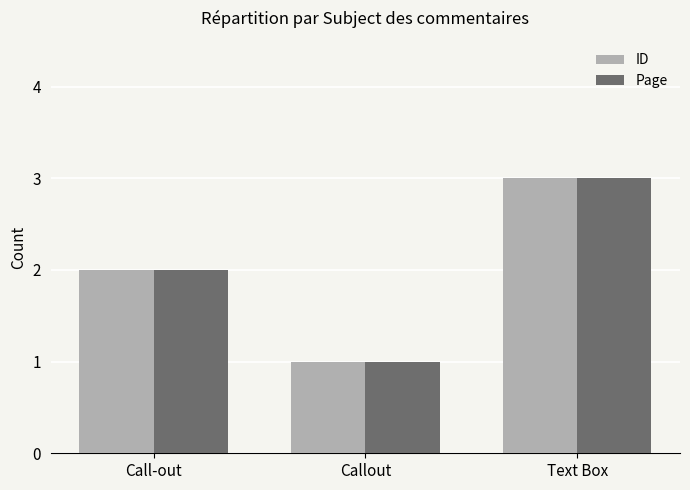

What is the value of the ID bar at the 3rd from the left?

3